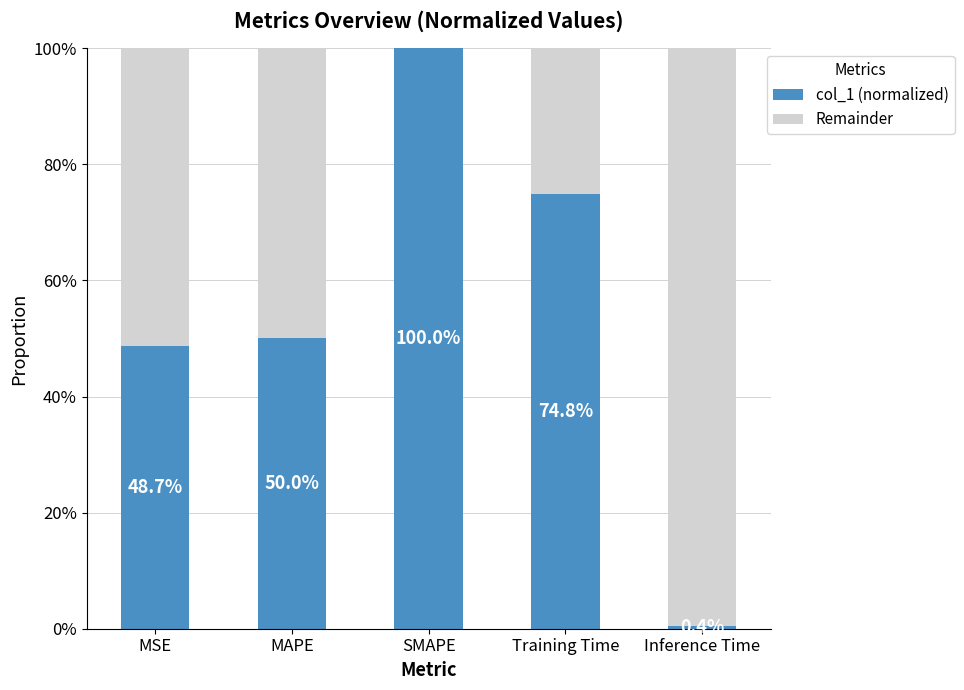

At which label is col_1 (normalized) closest to 0?

Inference Time